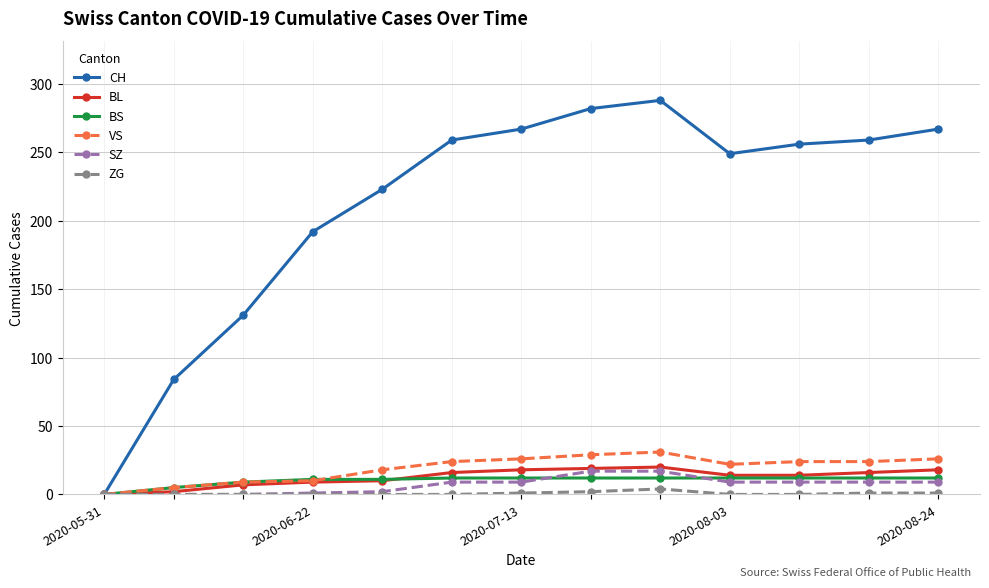

What is the greatest value displayed?

288